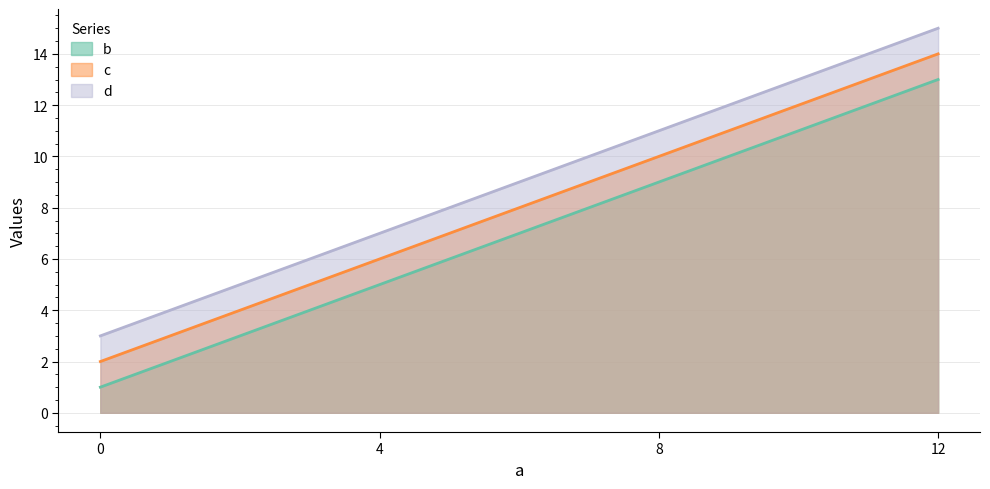

How many distinct data groups are displayed?

3